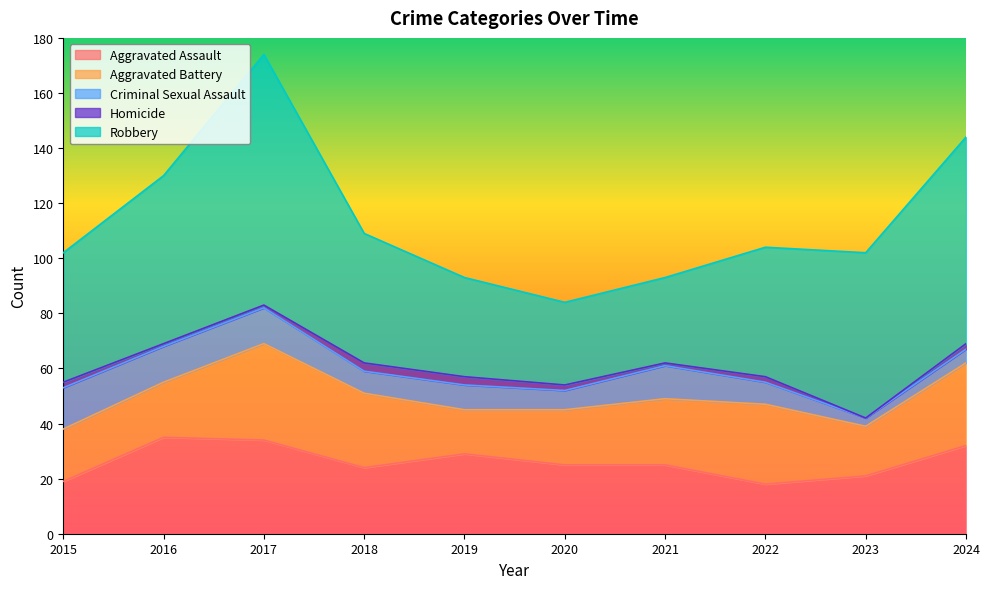

What is the spread (max minus min) of values at 2019?

33